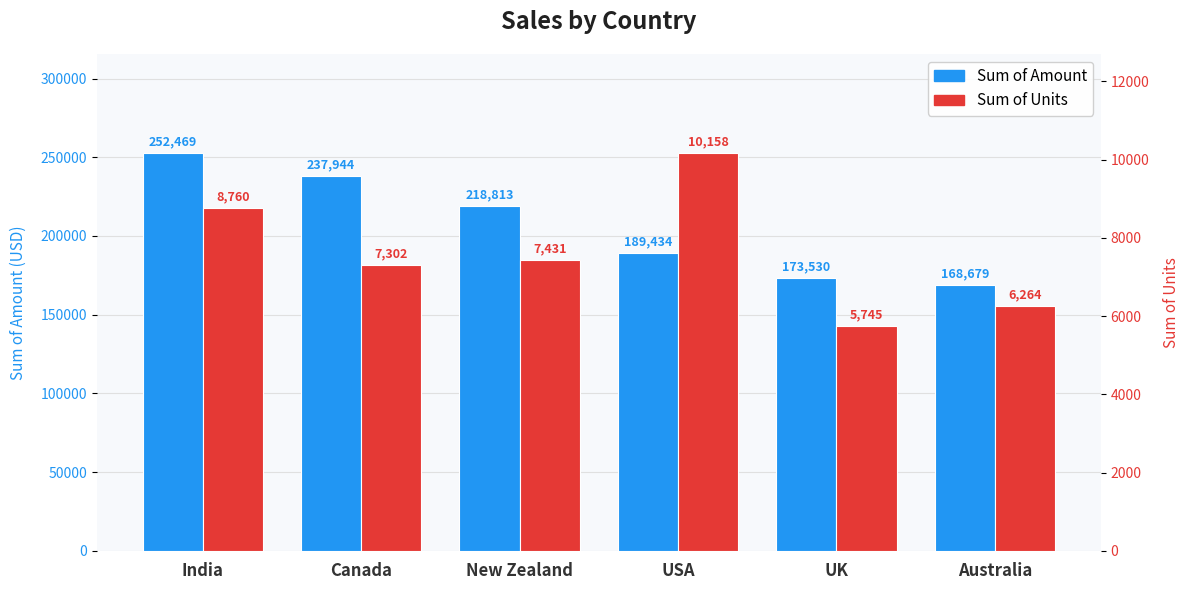

At which label does Sum of Units first exceed 7431?

India